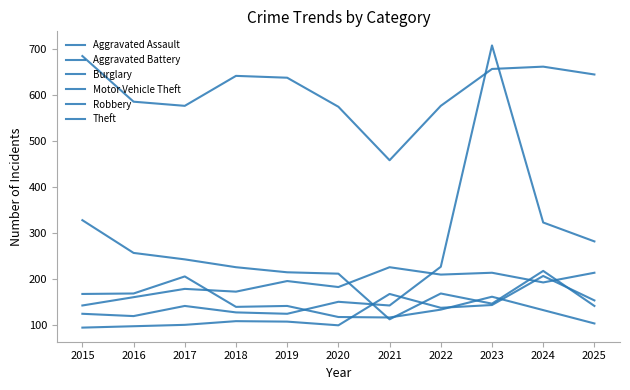

How many lines are shown in the chart?

6